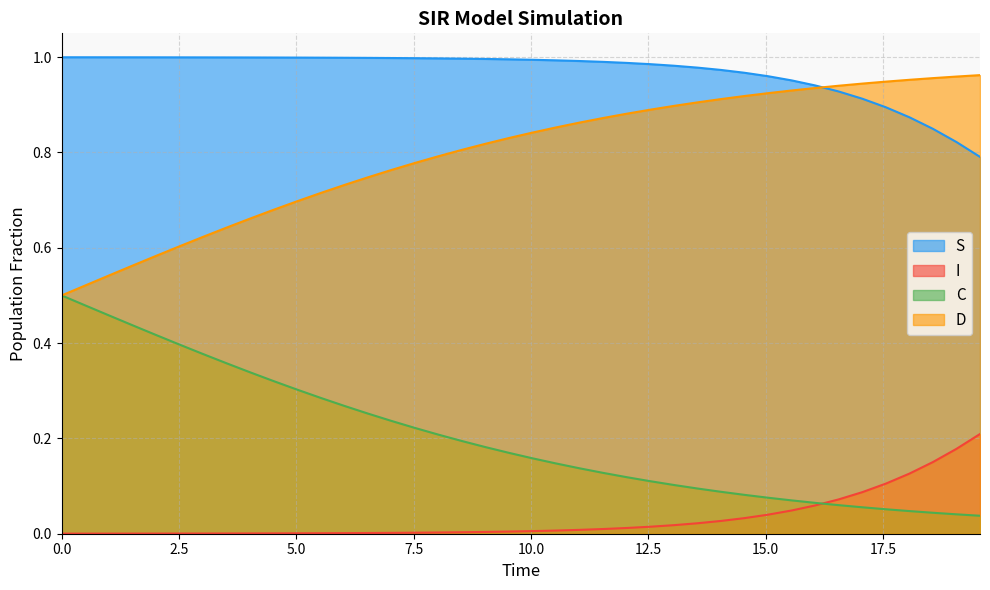

Rank the series by their average value, from lowest to highest.

I, C, D, S